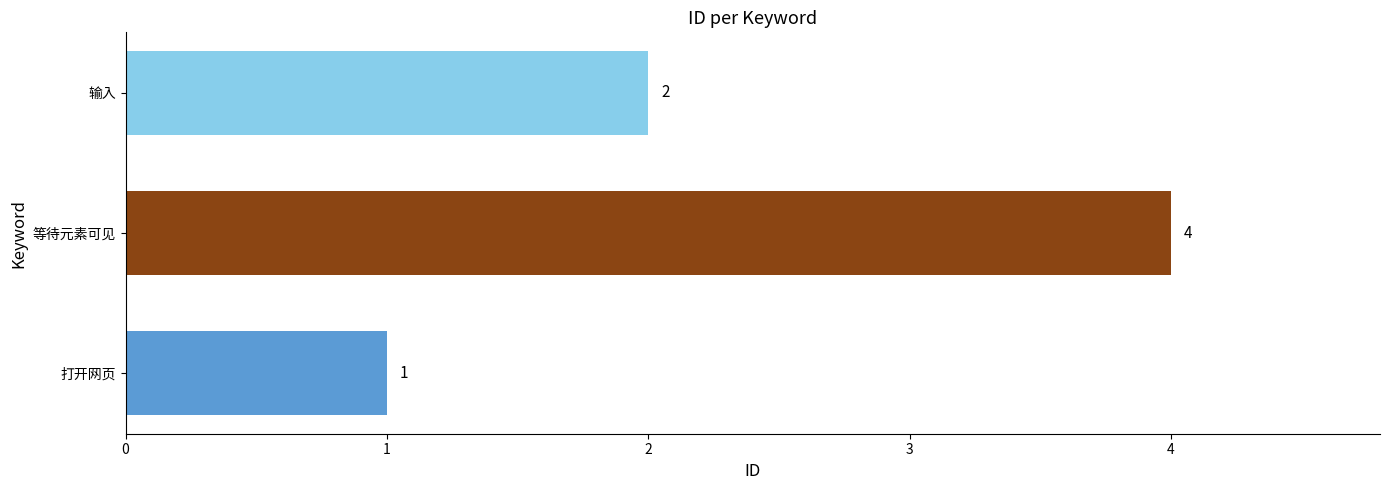

Rank the categories by value from highest to lowest.

等待元素可见, 输入, 打开网页